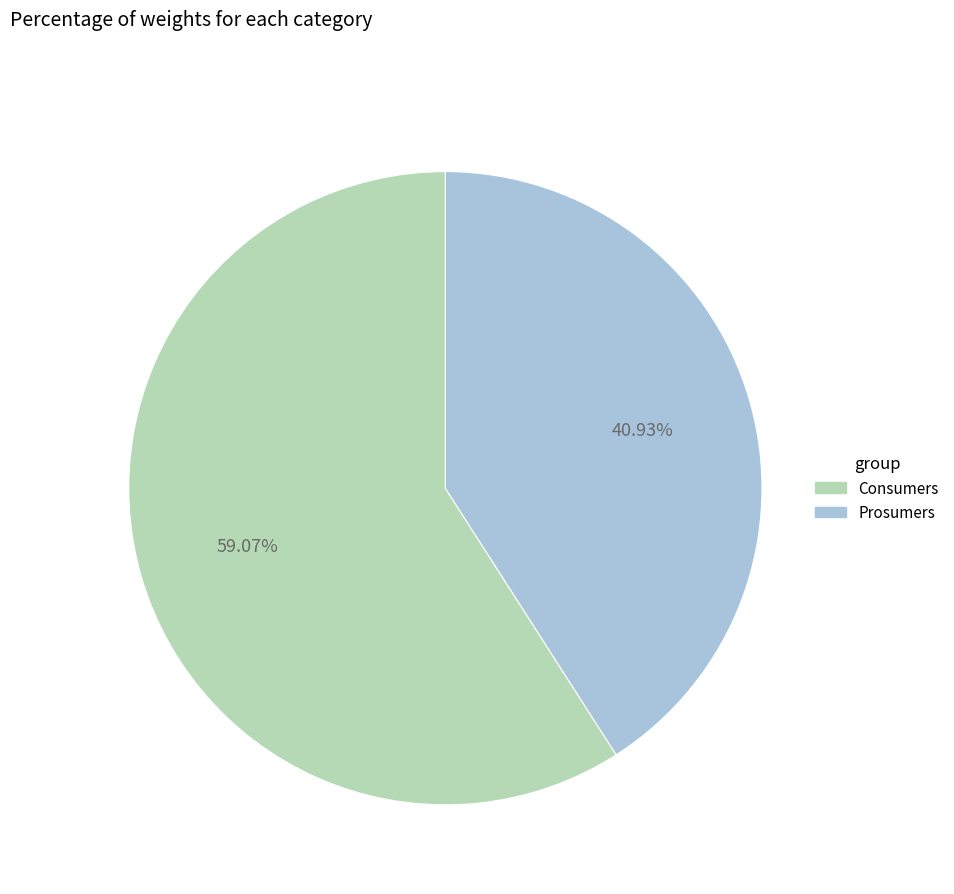

Is the sum of Consumers and Prosumers greater than half?

Yes